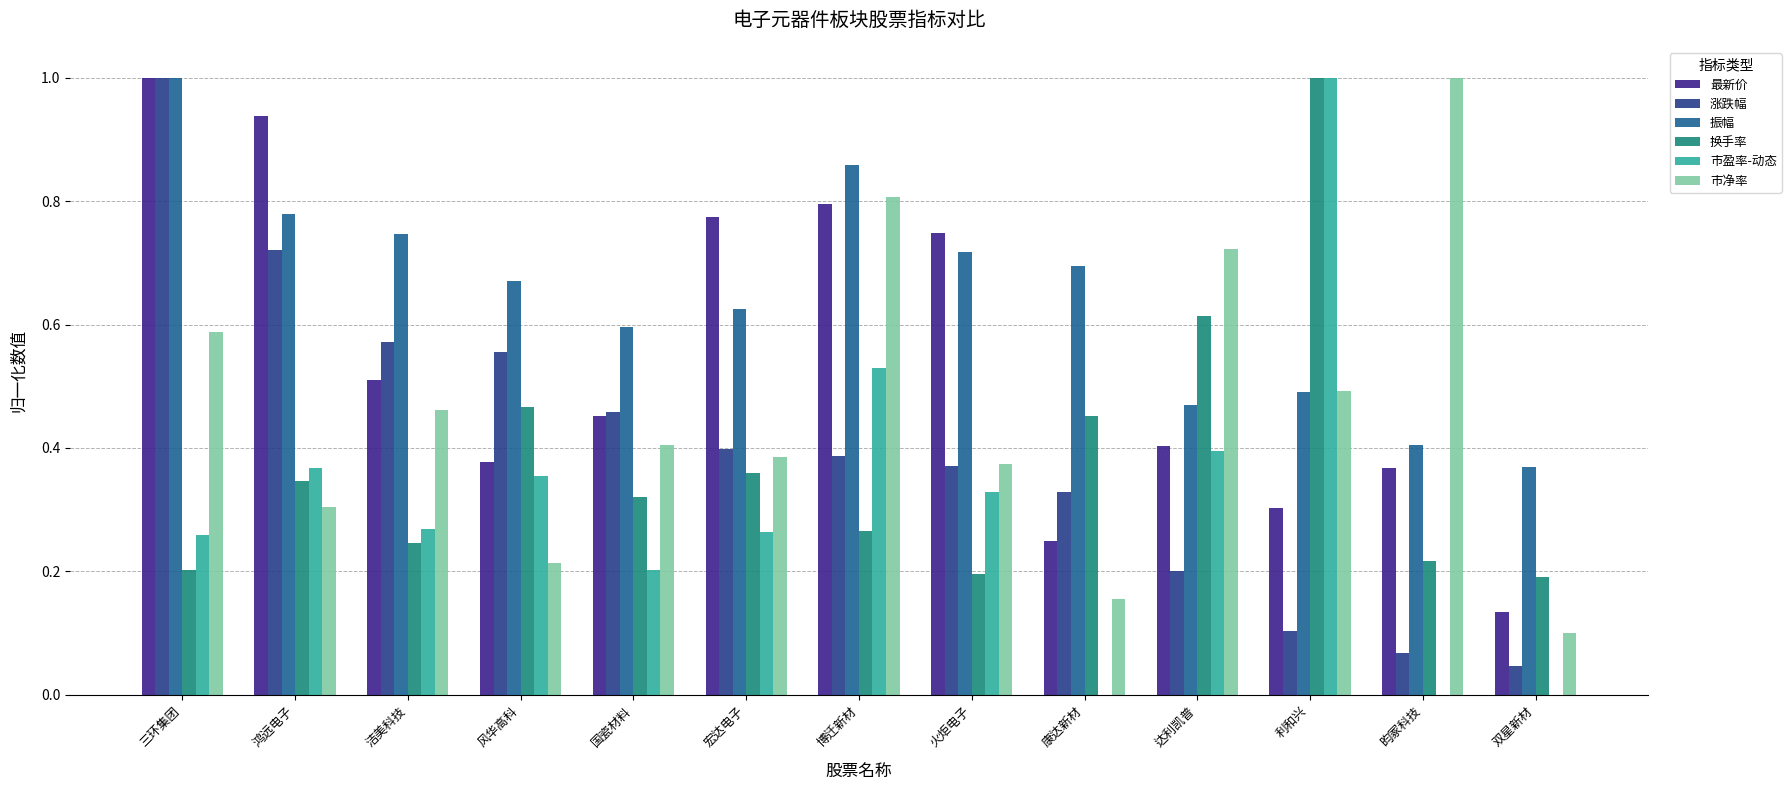

What is the label of the 1st bar from the right?

双星新材